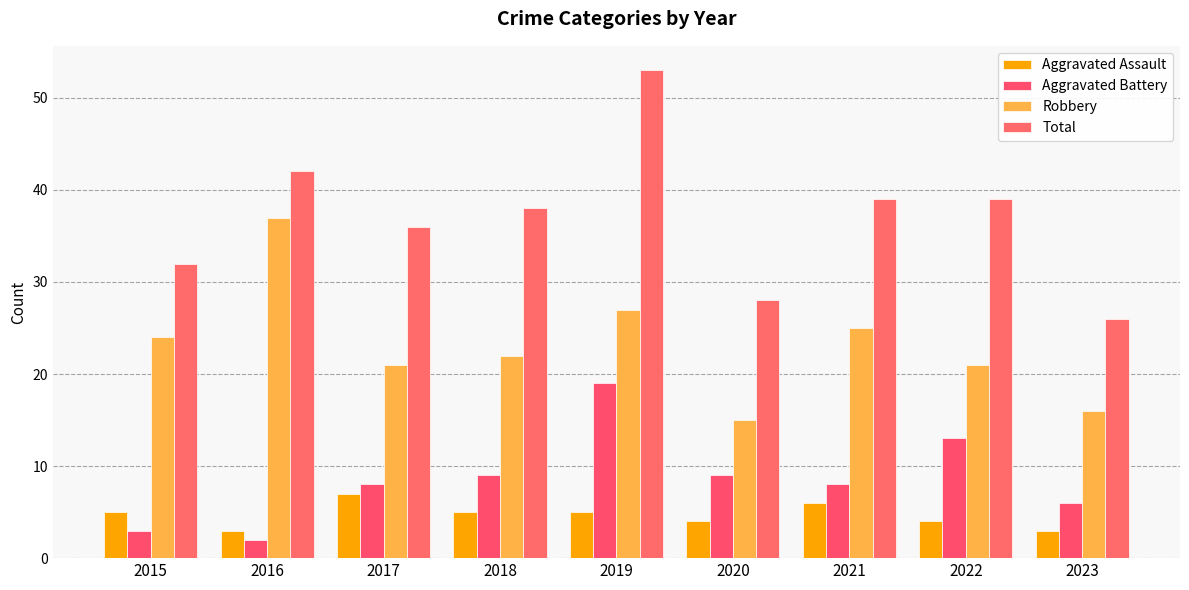

Reading left to right, what are all the values shown in this chart?

Aggravated Assault: 2015=5	2016=3	2017=7	2018=5	2019=5	2020=4	2021=6	2022=4	2023=3
Aggravated Battery: 2015=3	2016=2	2017=8	2018=9	2019=19	2020=9	2021=8	2022=13	2023=6
Robbery: 2015=24	2016=37	2017=21	2018=22	2019=27	2020=15	2021=25	2022=21	2023=16
Total: 2015=32	2016=42	2017=36	2018=38	2019=53	2020=28	2021=39	2022=39	2023=26